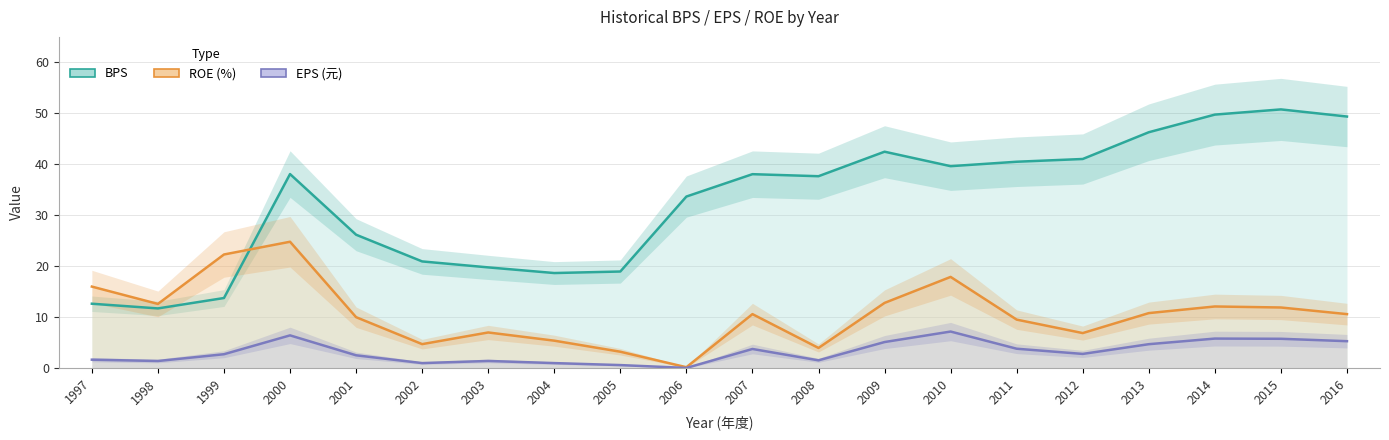

Does the chart display data point markers on the line(s)?

No